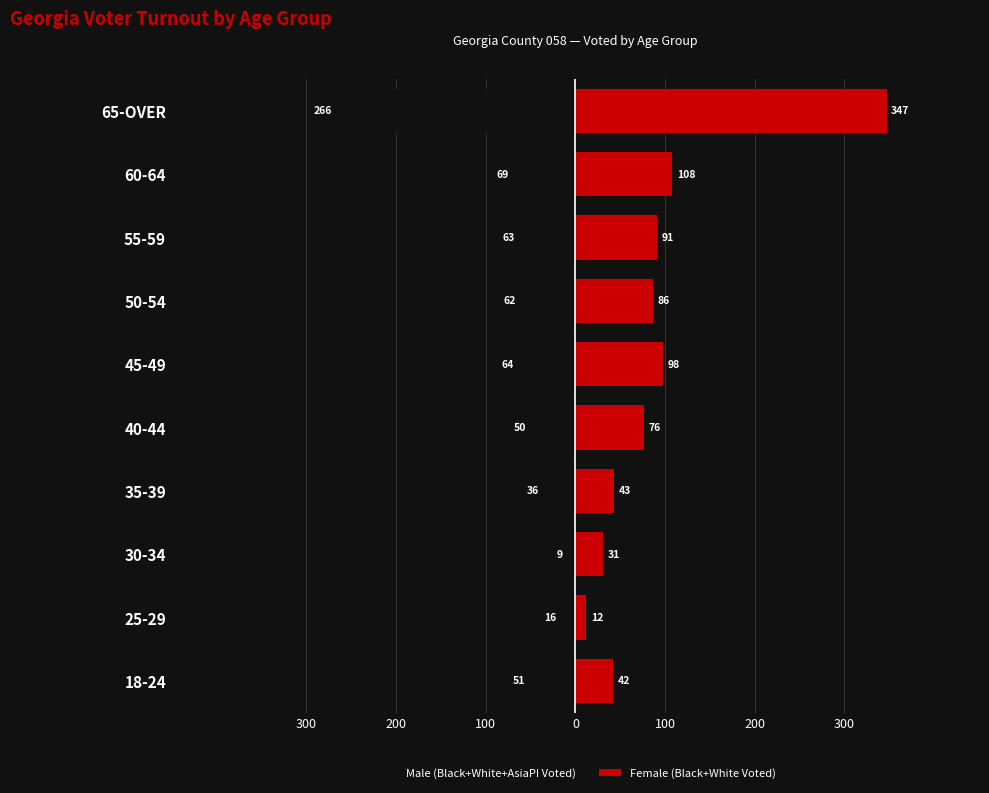

Between 18-24 and 30-34, which series saw the biggest shift?

Male (Black+White+AsiaPI Voted)